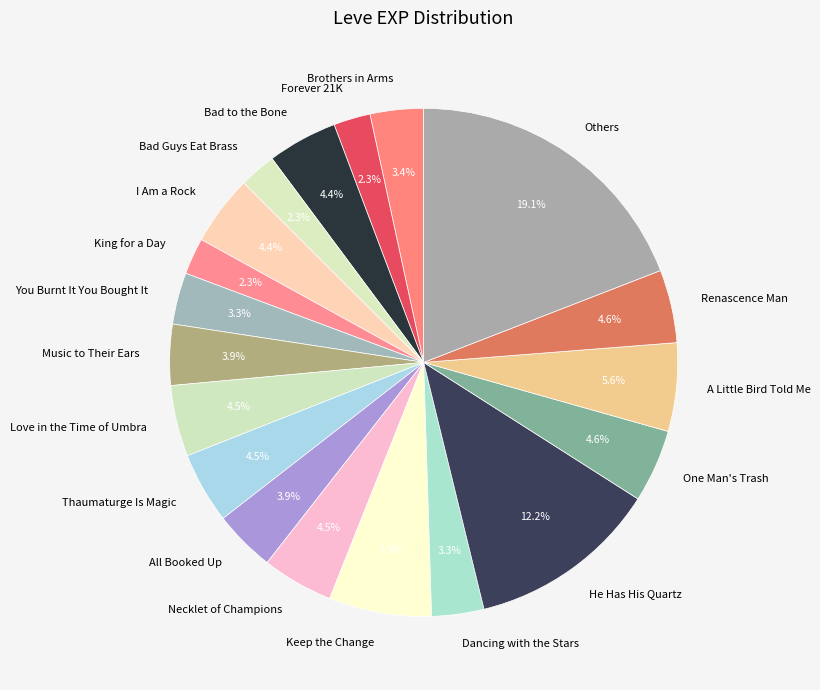

Is One Man's Trash the majority of the pie?

No